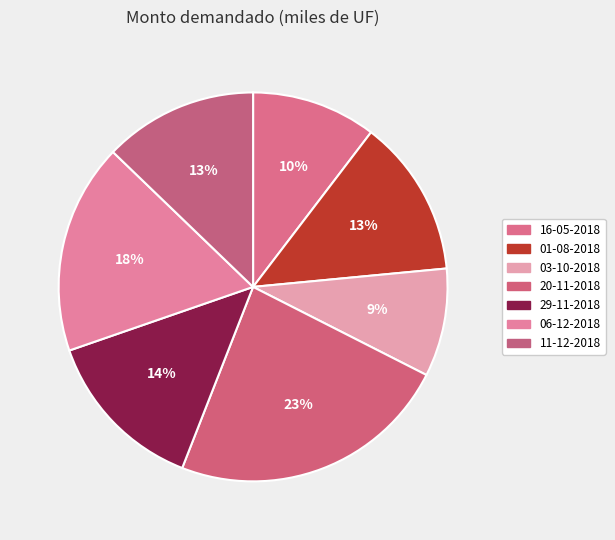

What is the change in value from 16-05-2018 to 20-11-2018?

+8350